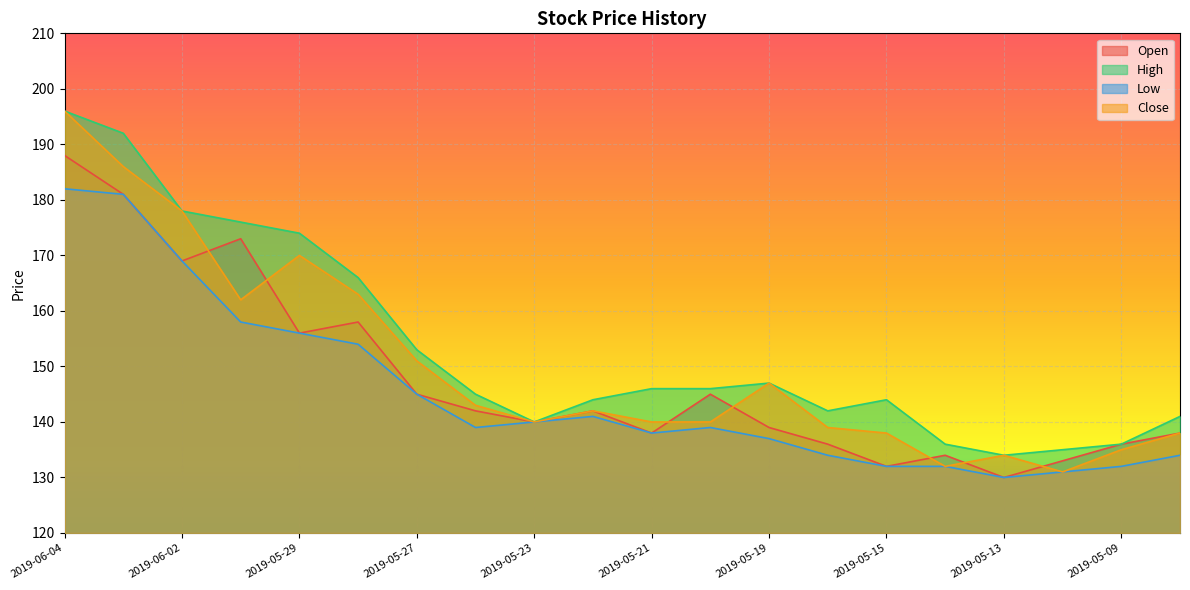

Does the chart display data point markers on the line(s)?

No